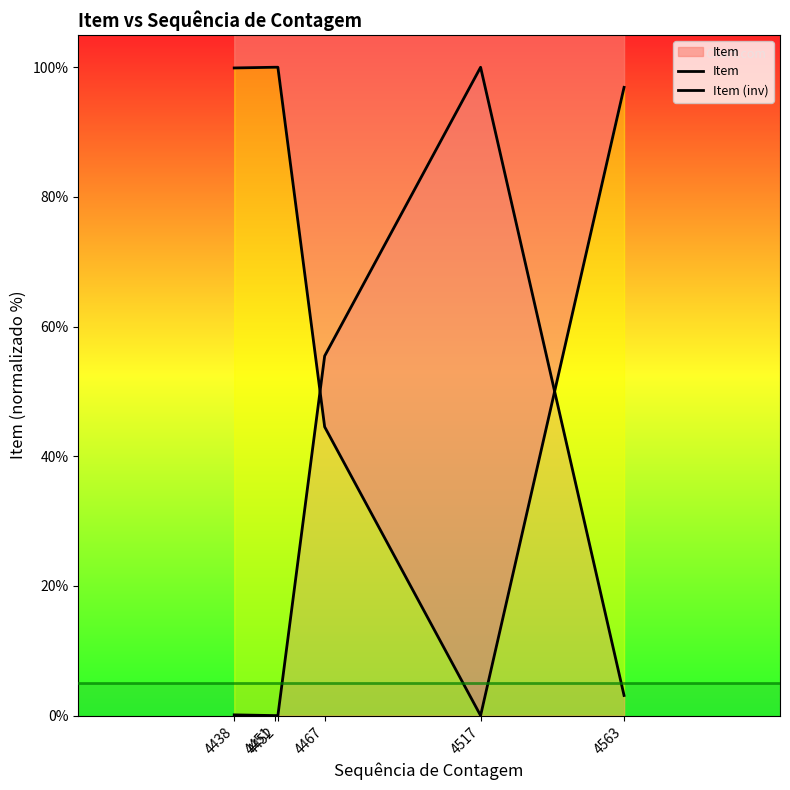

List the labels in order of Item (inv) value, largest first.

4517, 4467, 4563, 4438, 4451, 4452